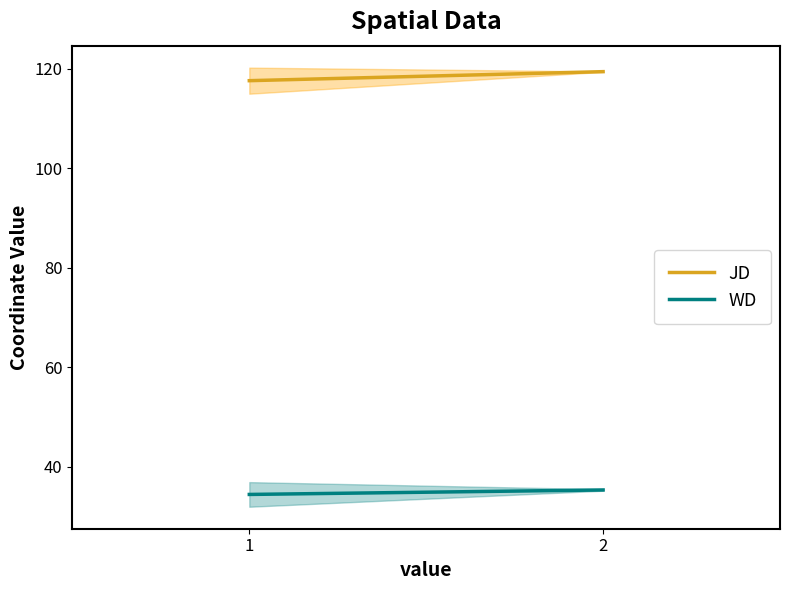

List the series in order of their overall mean, highest first.

JD, WD